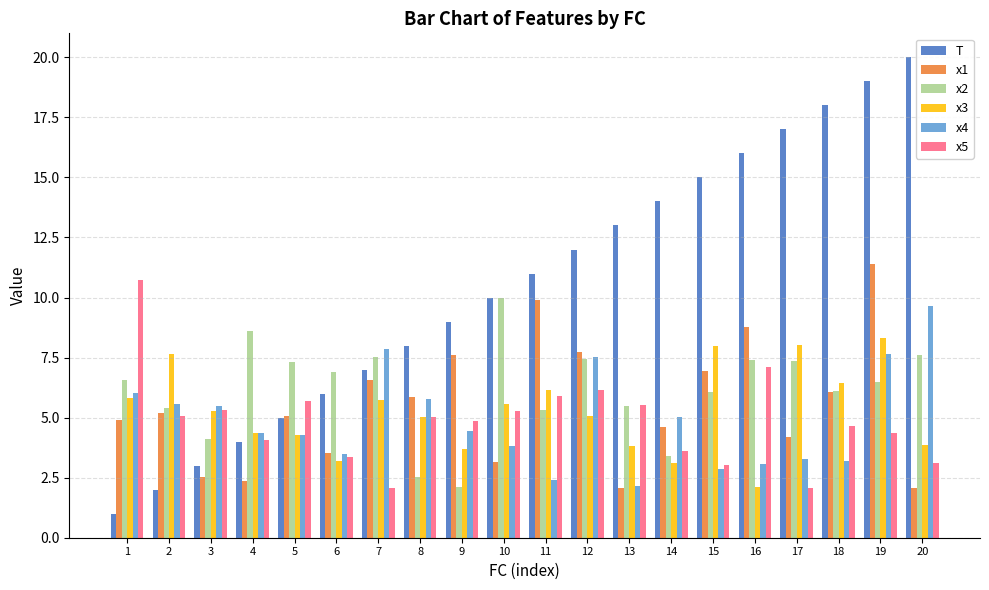

How many categories are shown in the chart?

20